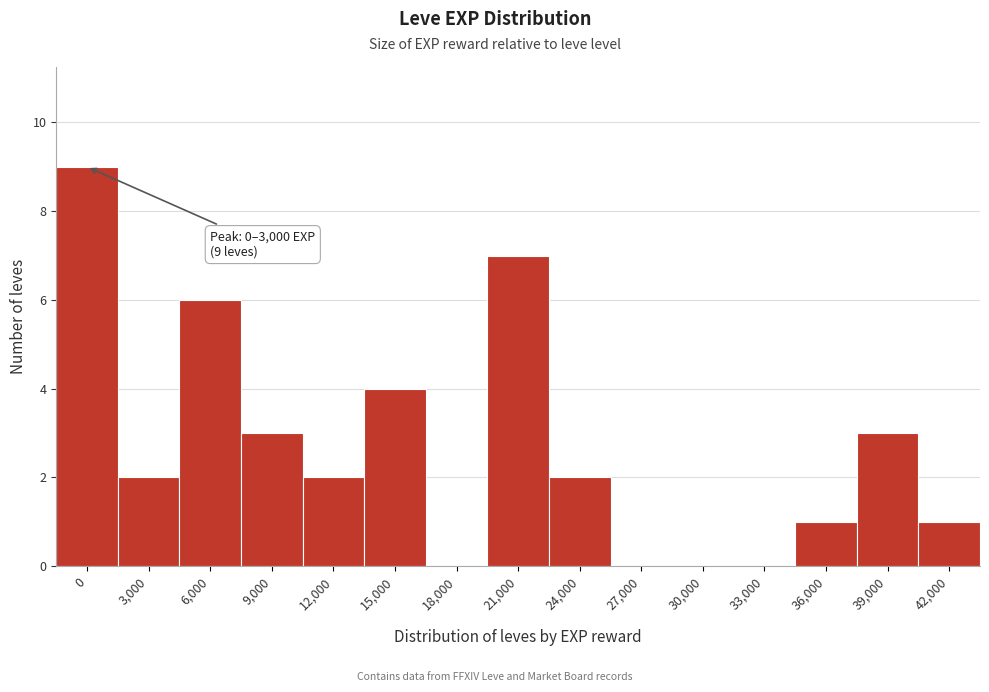

Reading right to left, transcribe all the data shown in this chart.

42,000=1	39,000=3	36,000=1	33,000=0	30,000=0	27,000=0	24,000=2	21,000=7	18,000=0	15,000=4	12,000=2	9,000=3	6,000=6	3,000=2	0=9